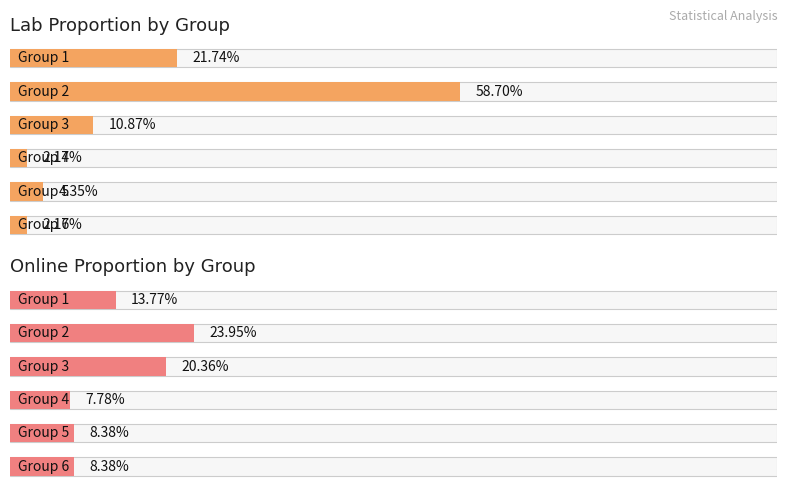

How many series are shown in this chart?

2